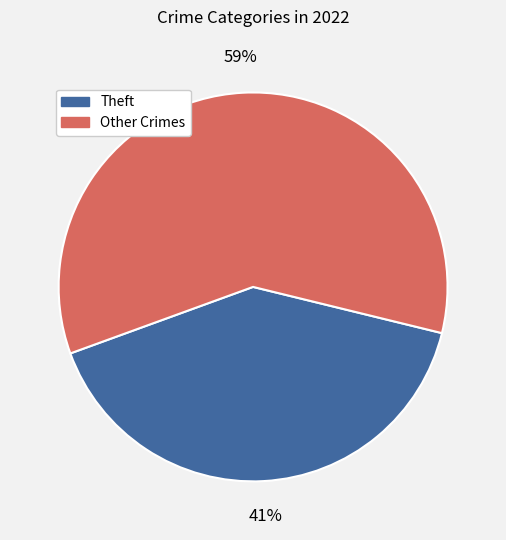

Does Other Crimes represent more than half of the total?

Yes